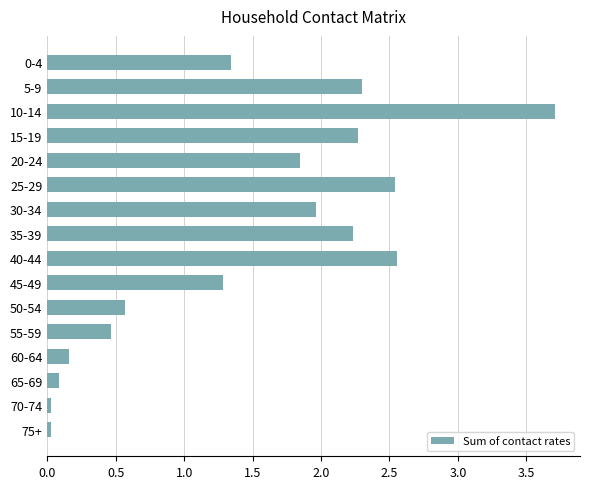

What is the maximum value shown in the chart?

3.7